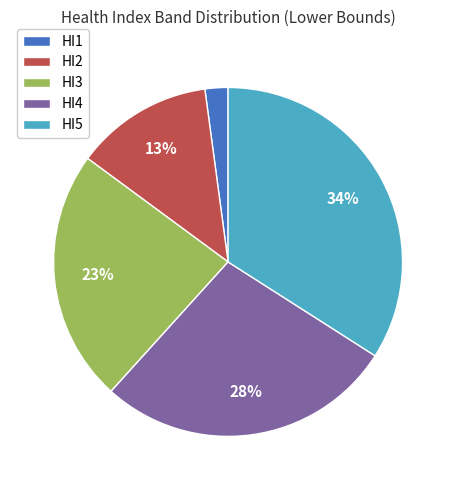

How many slices are in this pie chart?

5